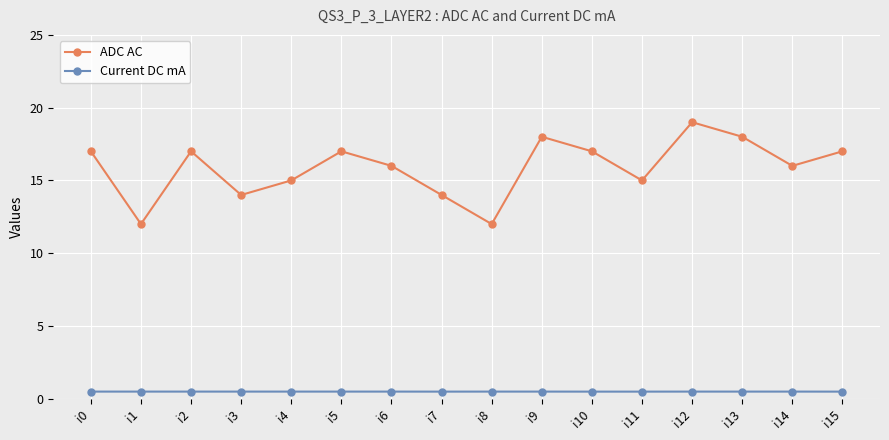

Which series changed the most between i1 and i14?

ADC AC